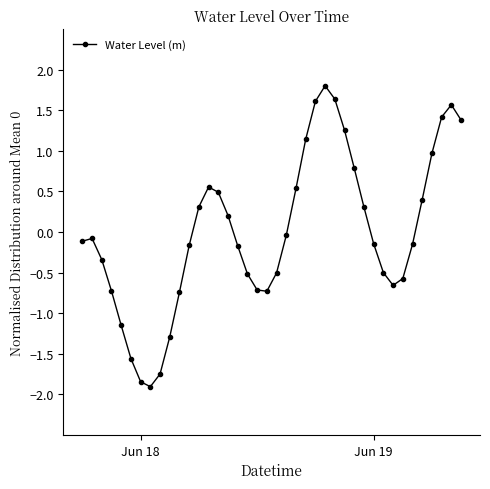

How many negative values are there?

23